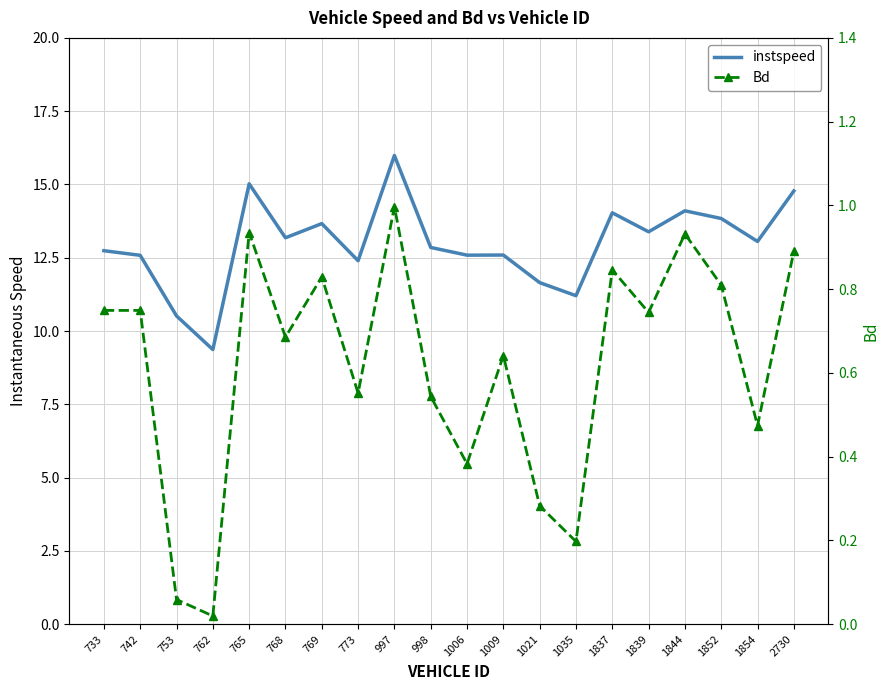

At how many categories does at least one series exceed 5?

20